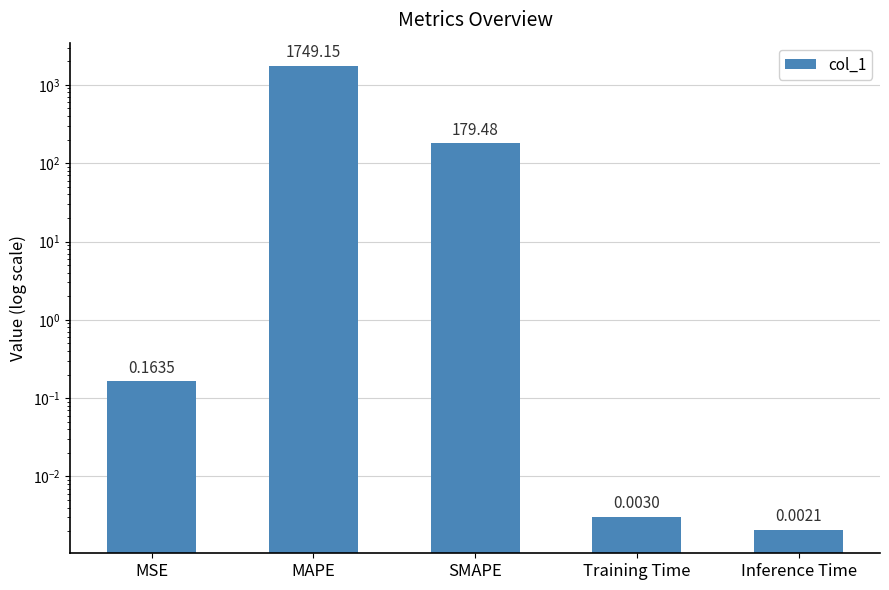

Does the chart contain any negative values?

No